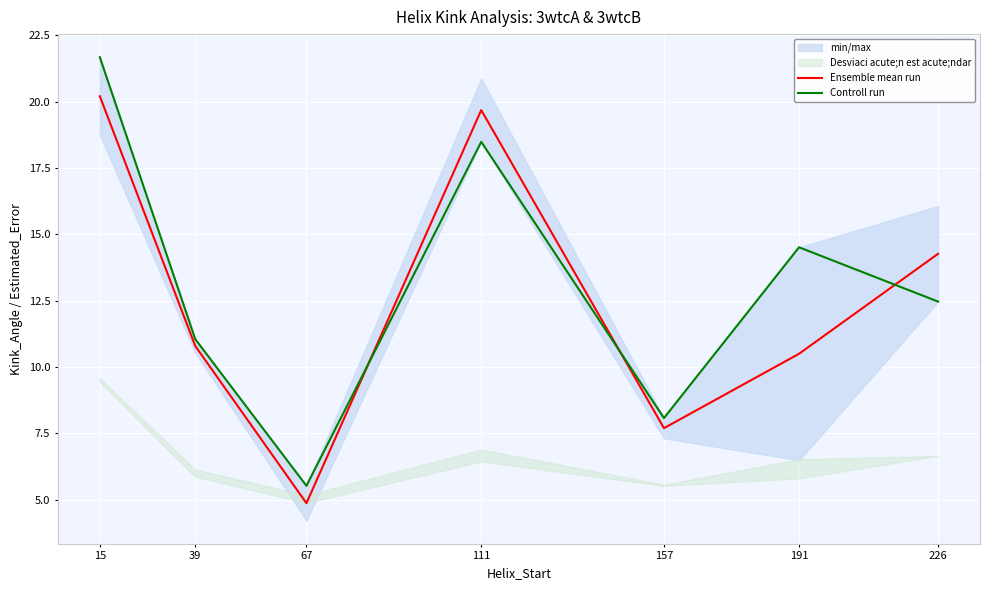

Which series has the widest spread of values?

Controll run